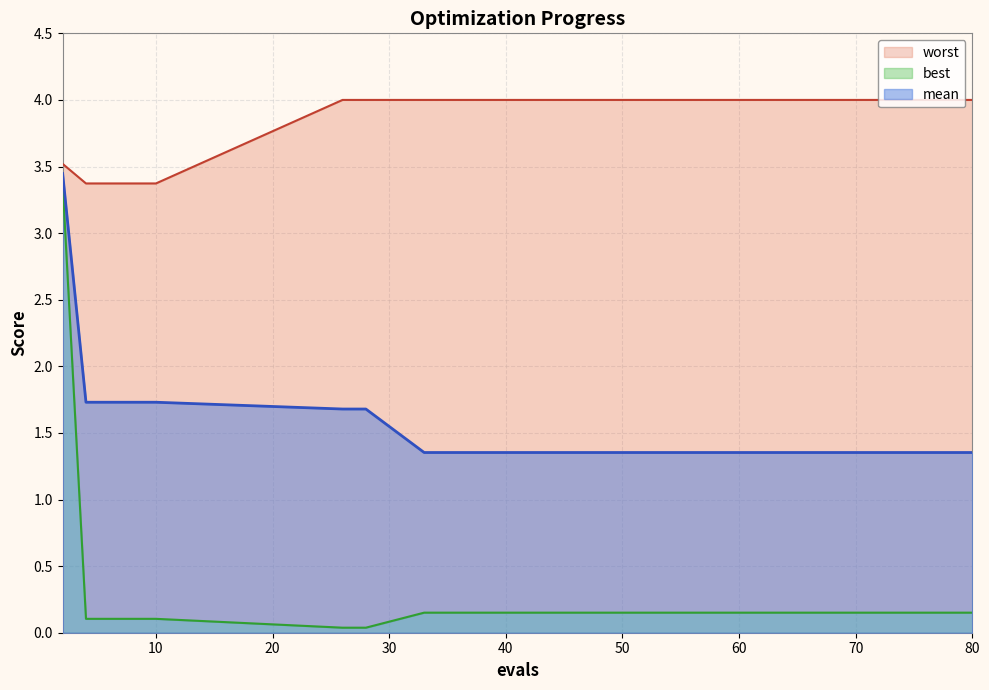

What is the value of the worst point at the 6th from the left?

4.0